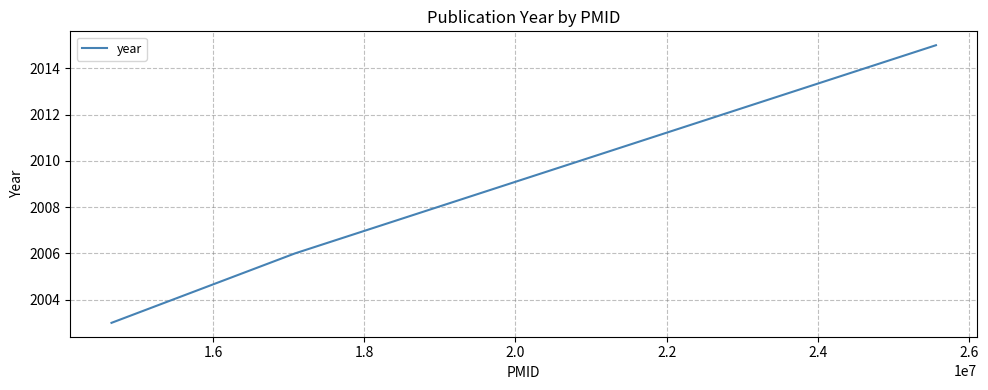

What is the greatest value displayed?

2015